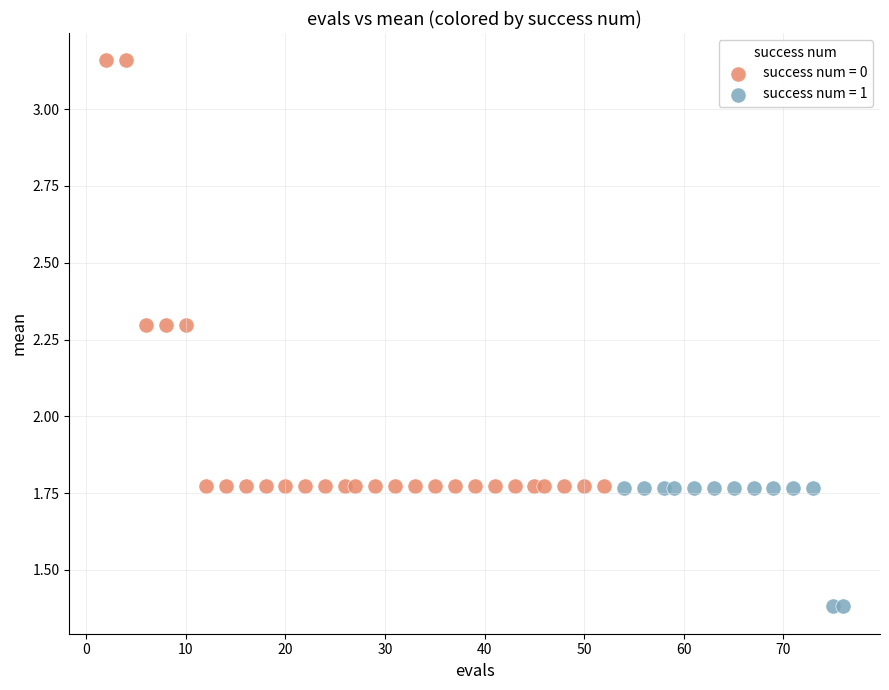

Which series has the widest spread of Y values?

success num = 0